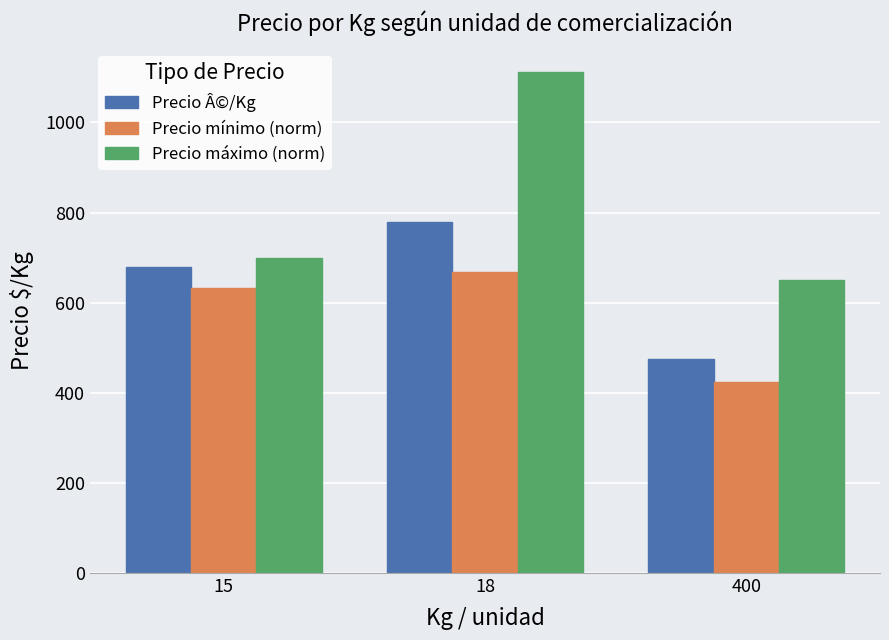

What is the value of the Precio máximo (norm) bar at the 2nd from the left?

1111